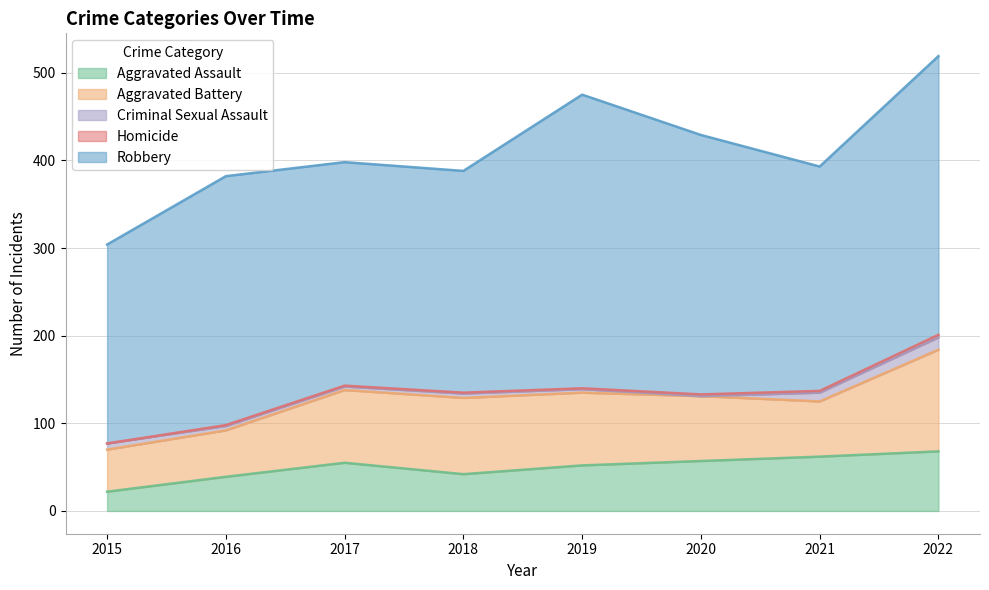

Reading left to right, transcribe all the data shown in this chart.

Aggravated Assault: 2015=22	2016=39	2017=55	2018=42	2019=52	2020=57	2021=62	2022=68
Aggravated Battery: 2015=48	2016=53	2017=83	2018=87	2019=83	2020=74	2021=63	2022=116
Criminal Sexual Assault: 2015=7	2016=5	2017=4	2018=5	2019=4	2020=0	2021=10	2022=14
Homicide: 2015=0	2016=1	2017=1	2018=1	2019=1	2020=2	2021=2	2022=3
Robbery: 2015=227	2016=284	2017=255	2018=253	2019=335	2020=296	2021=256	2022=318